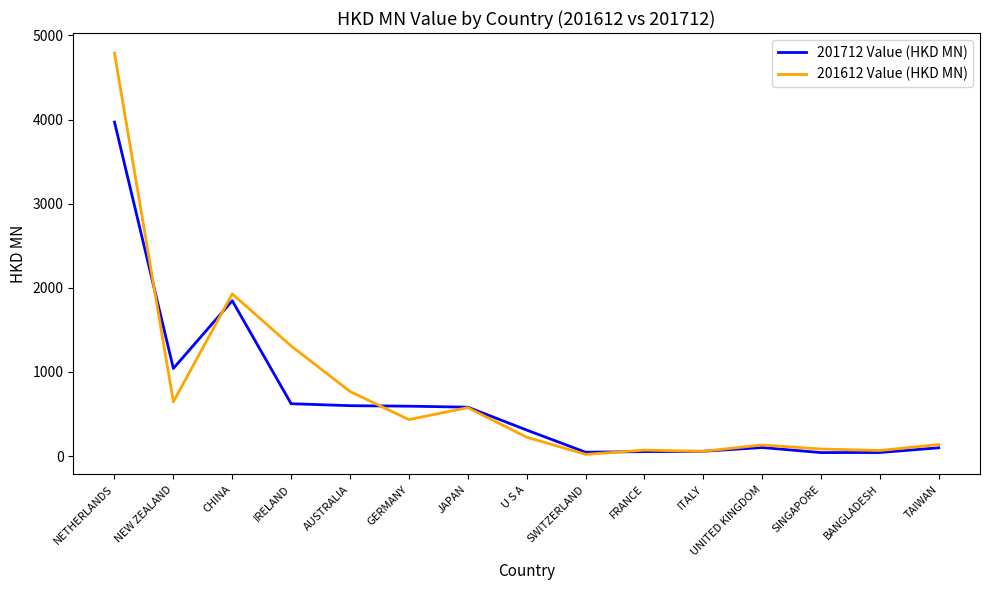

Does the chart have visible grid lines?

No